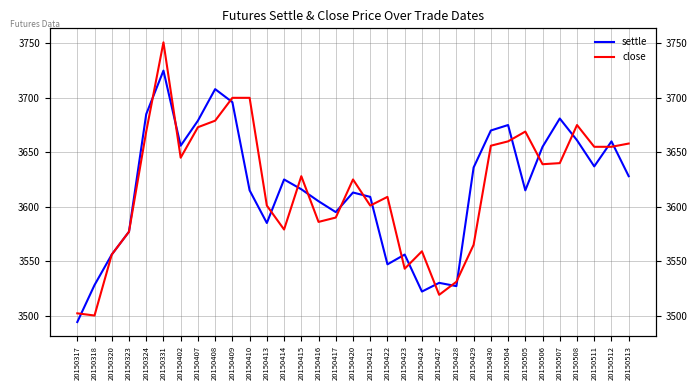

Reading left to right, extract all data points from this chart.

settle: 3494	3528	3556	3577	3685	3725	3656	3679	3708	3696	3615	3585	3625	3616	3605	3595	3613	3609	3547	3556	3522	3530	3527	3636	3670	3675	3615	3655	3681	3661	3637	3660	3628
close: 3502	3500	3556	3577	3669	3751	3645	3673	3679	3700	3700	3601	3579	3628	3586	3590	3625	3601	3609	3543	3559	3519	3531	3565	3656	3660	3669	3639	3640	3675	3655	3655	3658